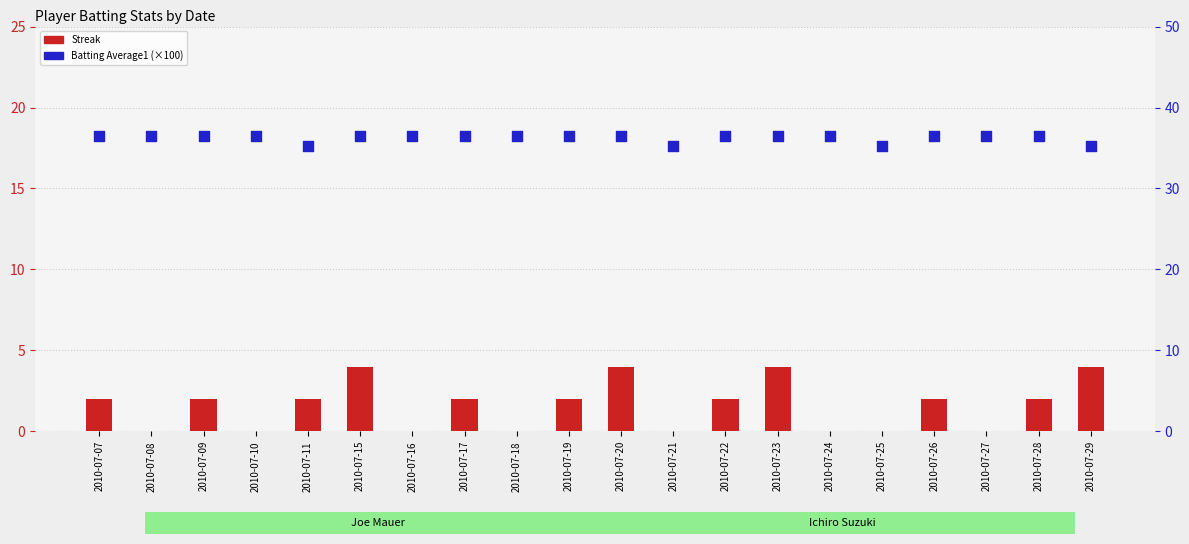

What are all the series names shown in the legend?

Streak, Batting Average1 (×100)